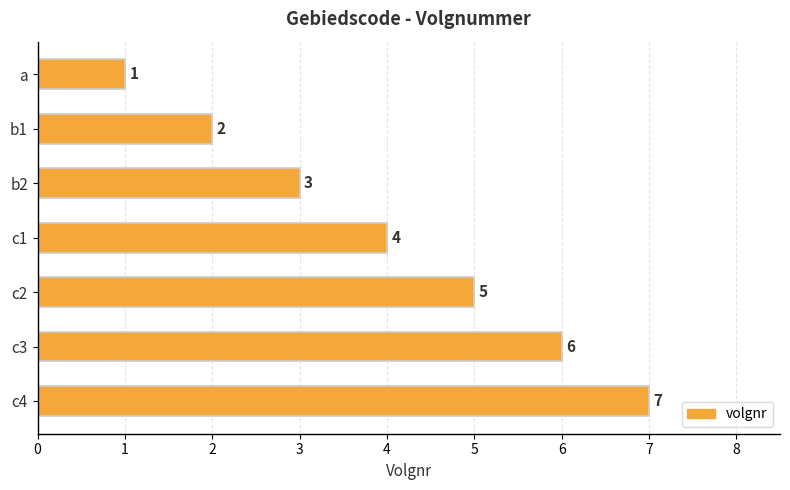

Approximately how many times larger is the value at a compared to b1?

0.5